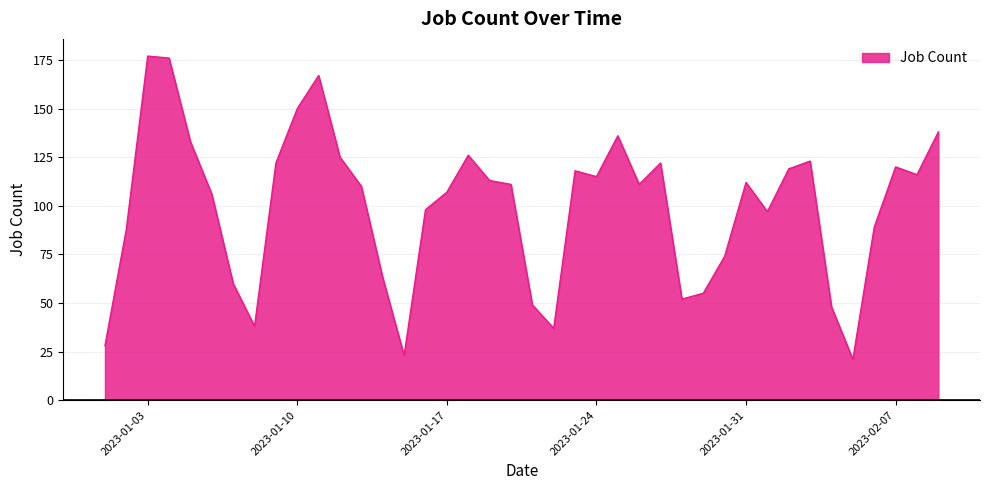

What is the minimum value shown in the chart?

21